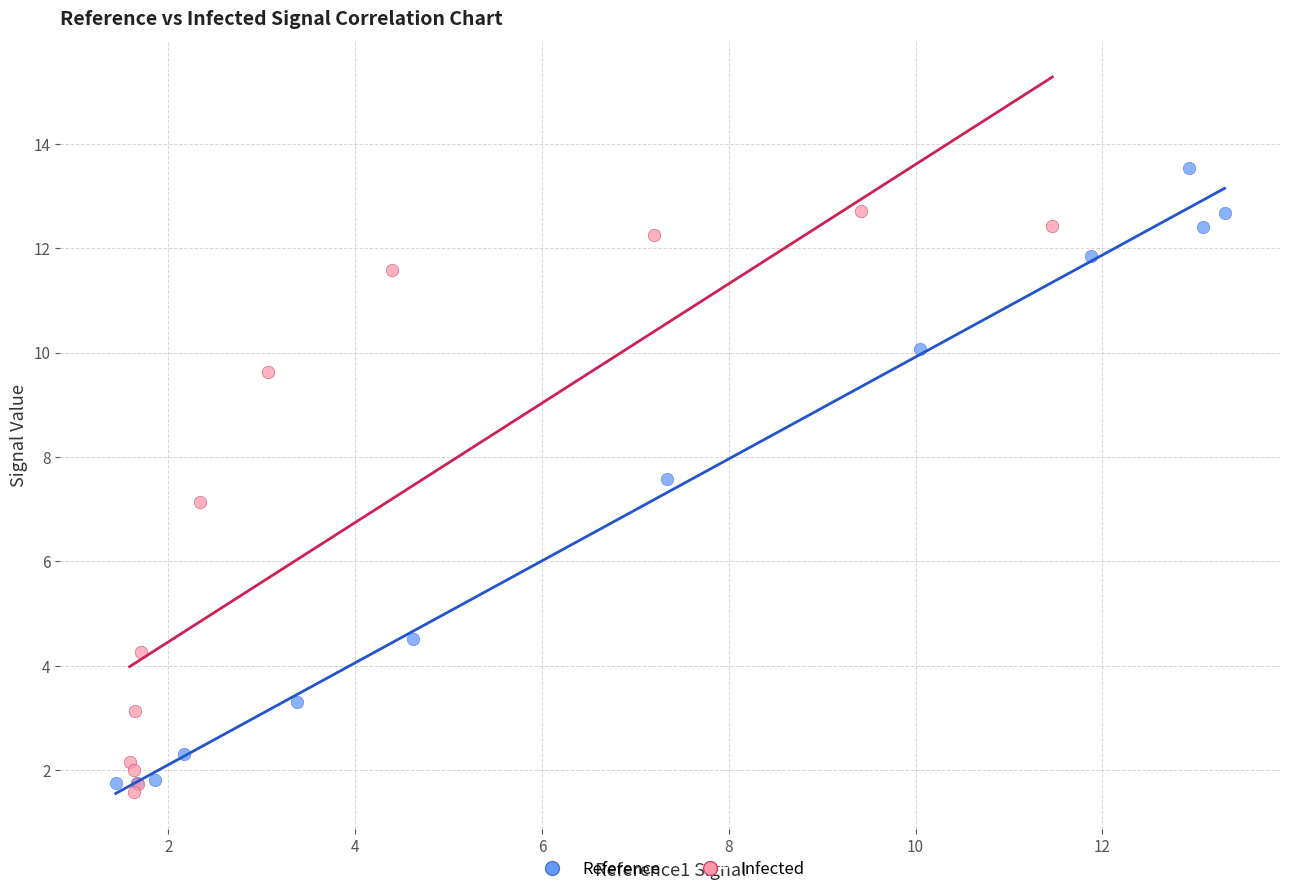

Which series has the widest spread of Y values?

Reference